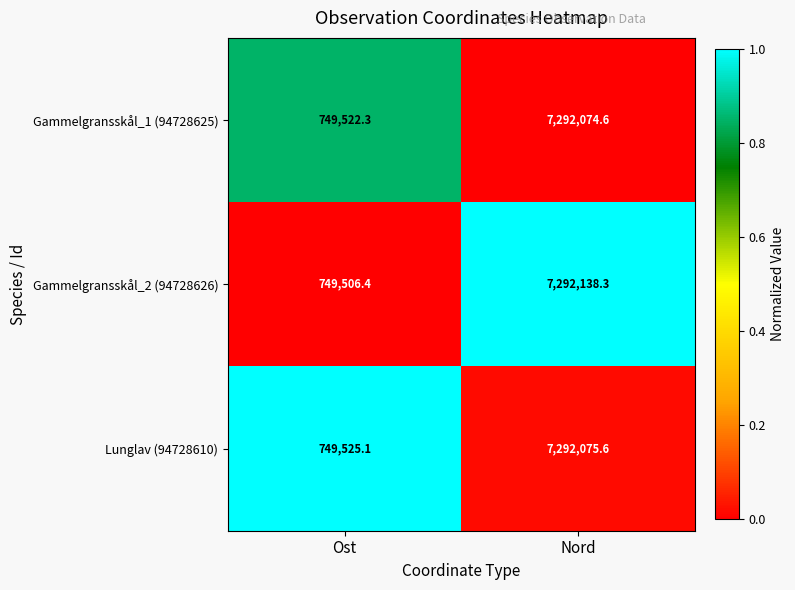

How many data points does each series have?

2